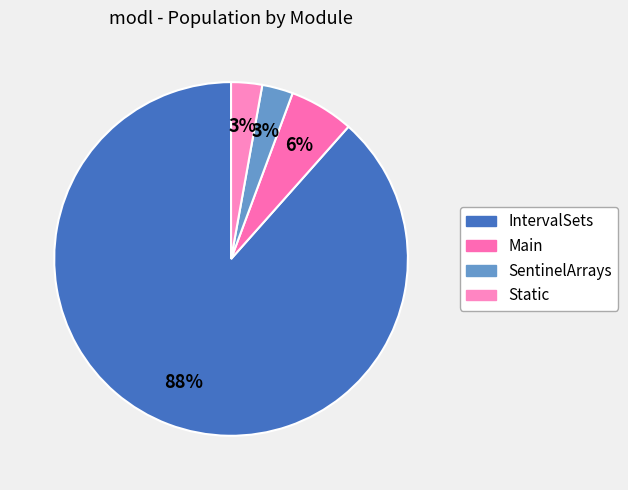

How many slices are in this pie chart?

4